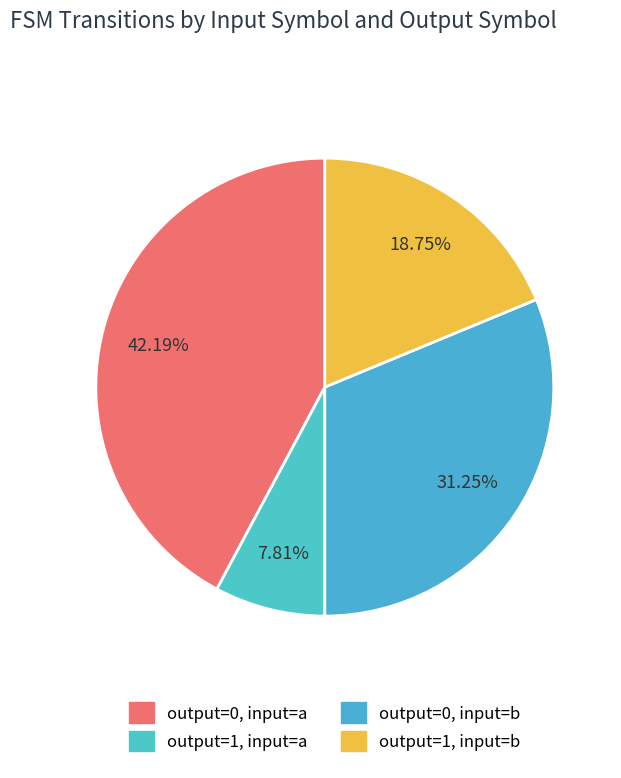

How many segments does this pie chart have?

4